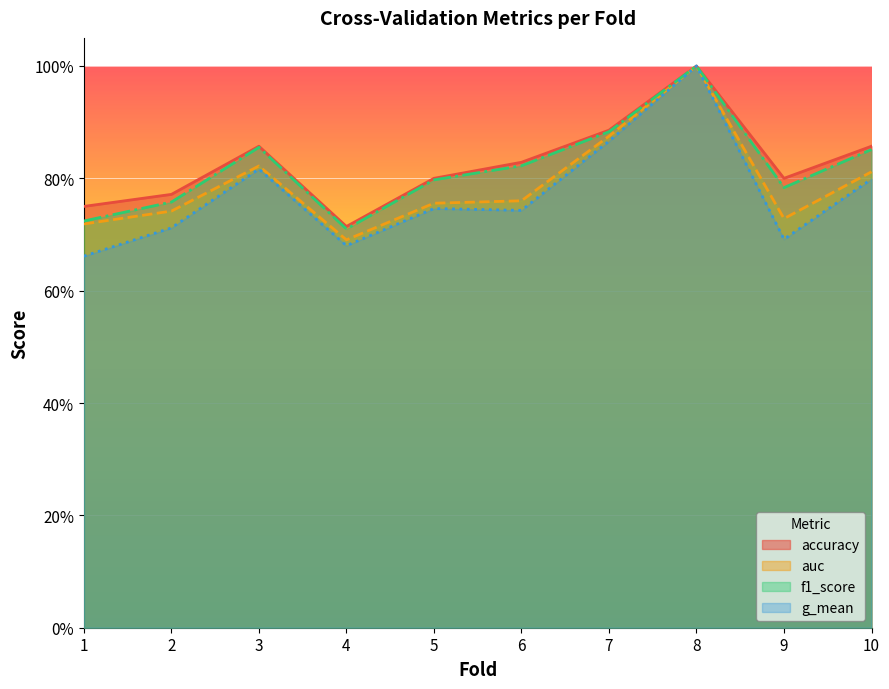

What is the average value of the f1_score series?

0.8